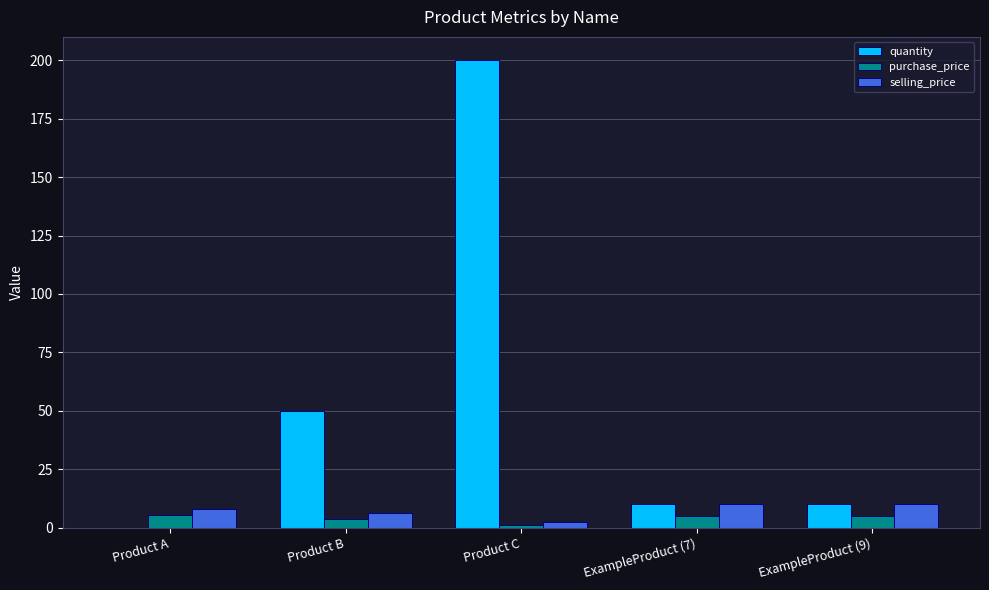

What is the sum of all quantity values?

270.0